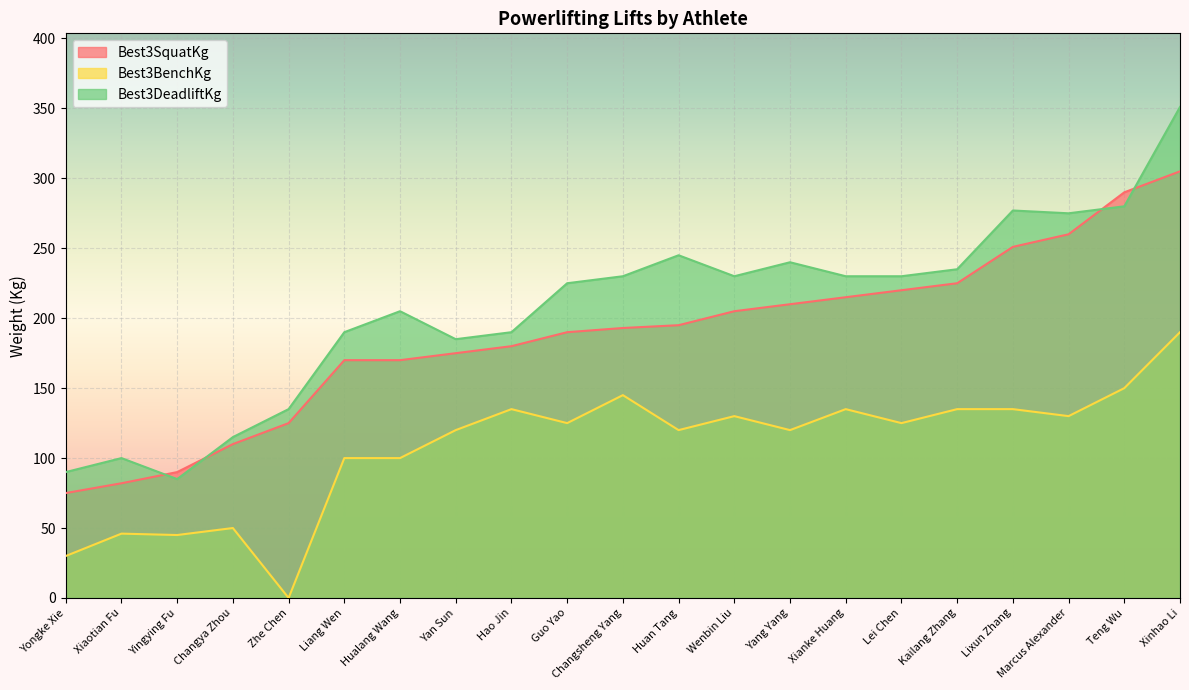

What is the total value across all series at Guo Yao?

540